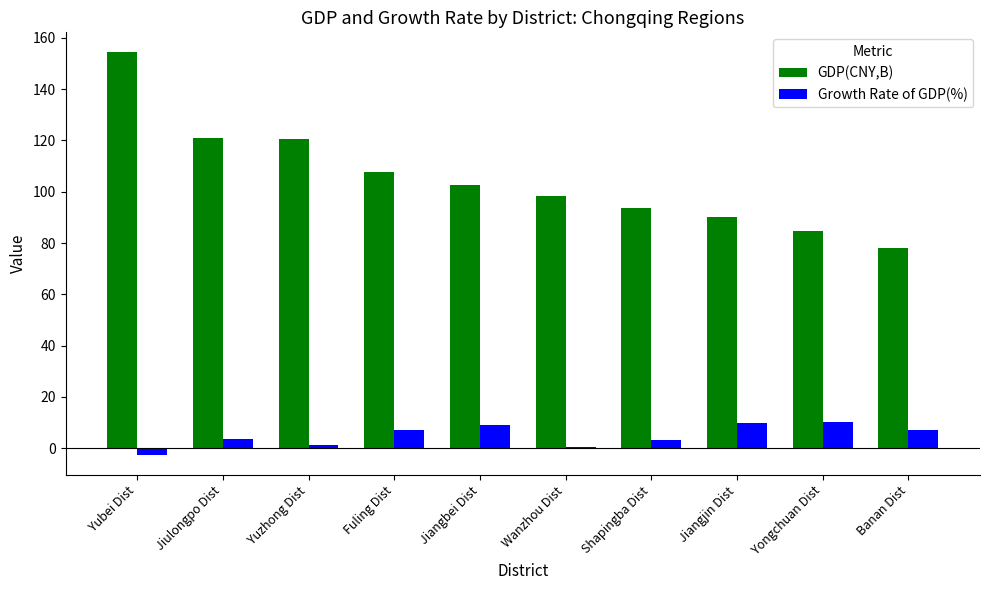

At which category does the chart reach its peak across all series?

Yubei Dist